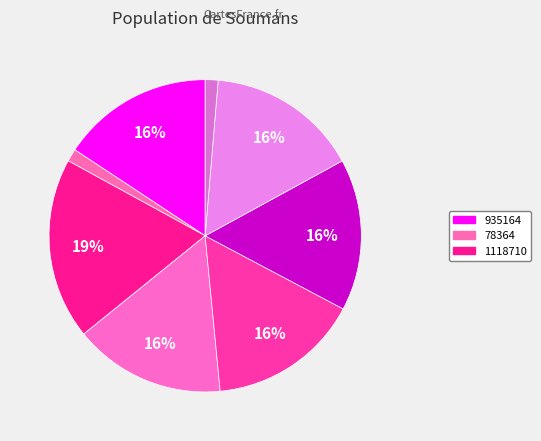

Which category has the smallest portion of the pie?

78364